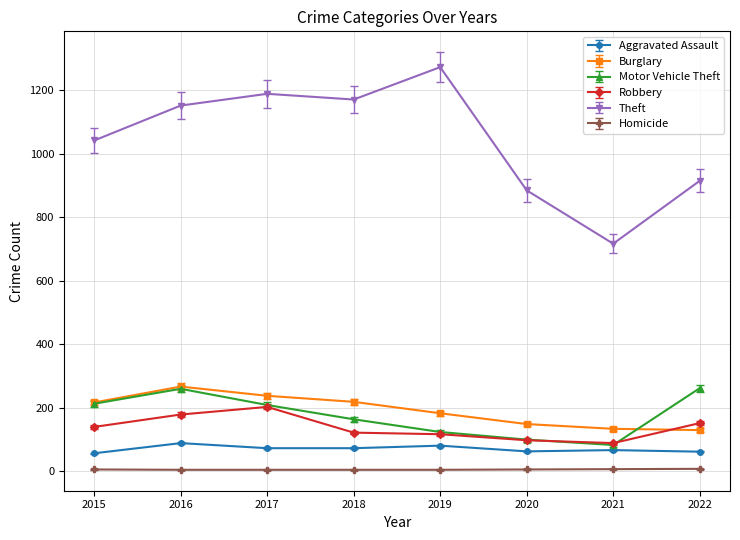

What is the highest value of the Burglary series?

266